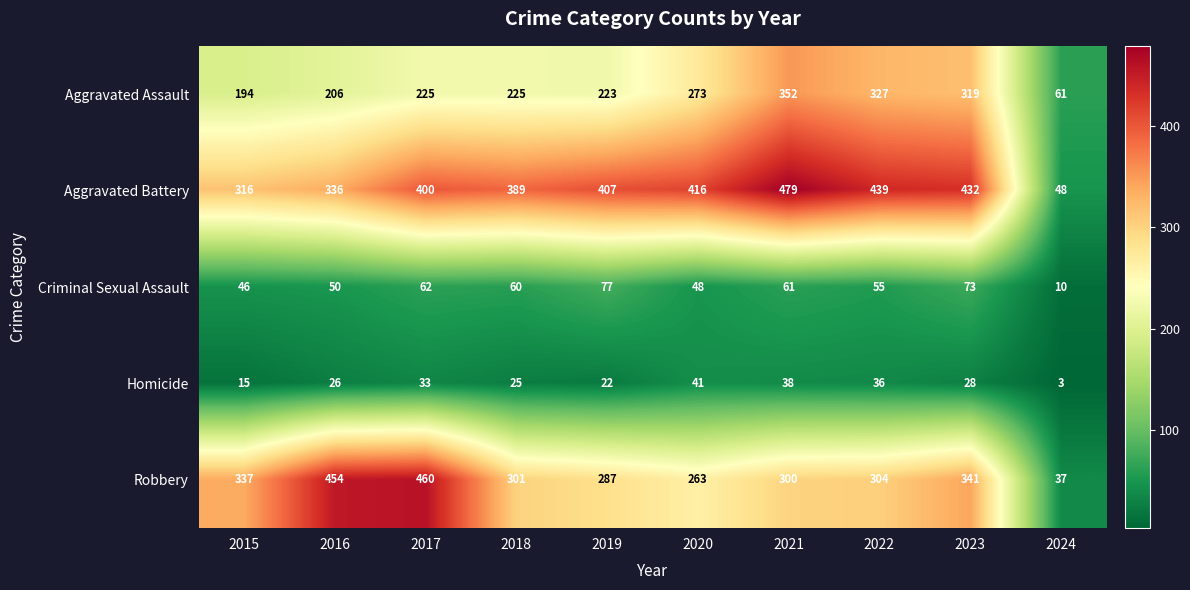

Which series has the largest total across all categories?

Aggravated Battery